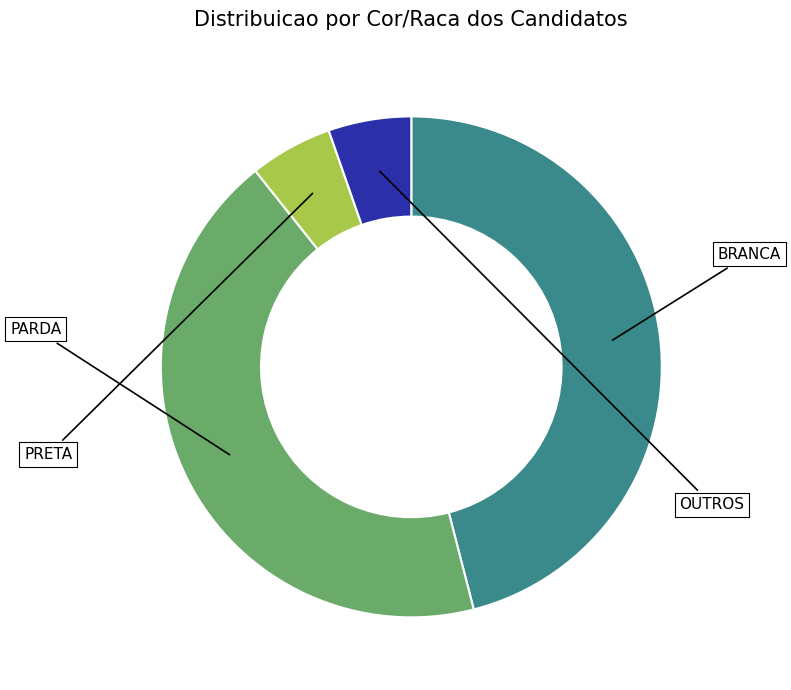

Is there any slice that represents more than half of the pie?

No